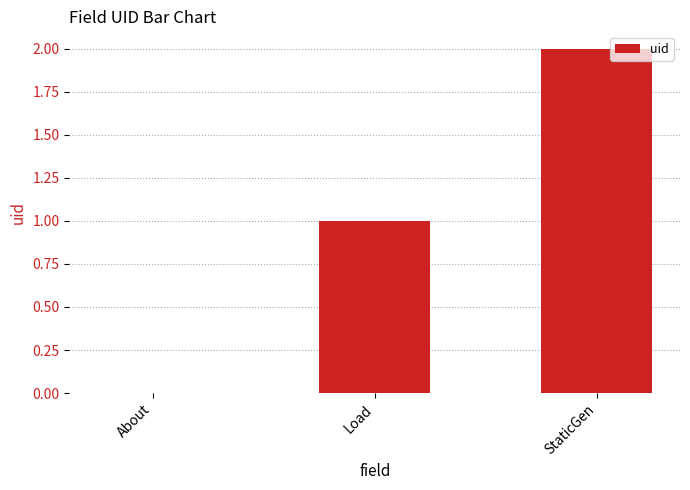

How many data points does each series have?

3